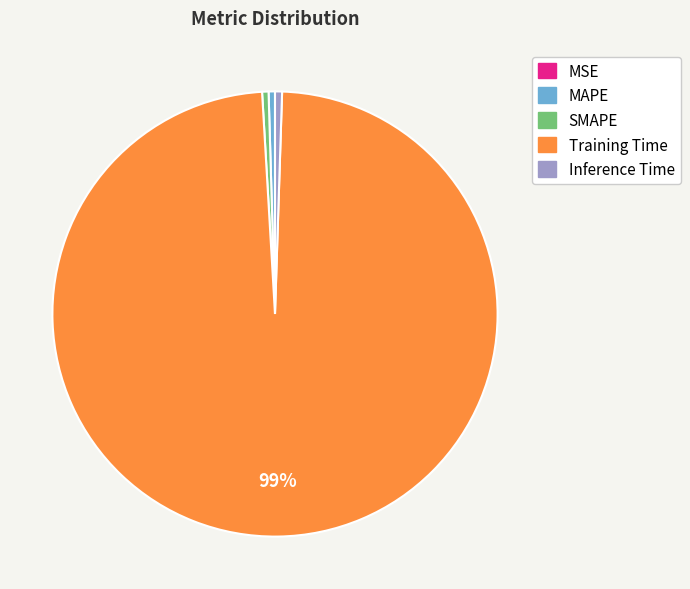

True or false: SMAPE accounts for 12% of the total.

False